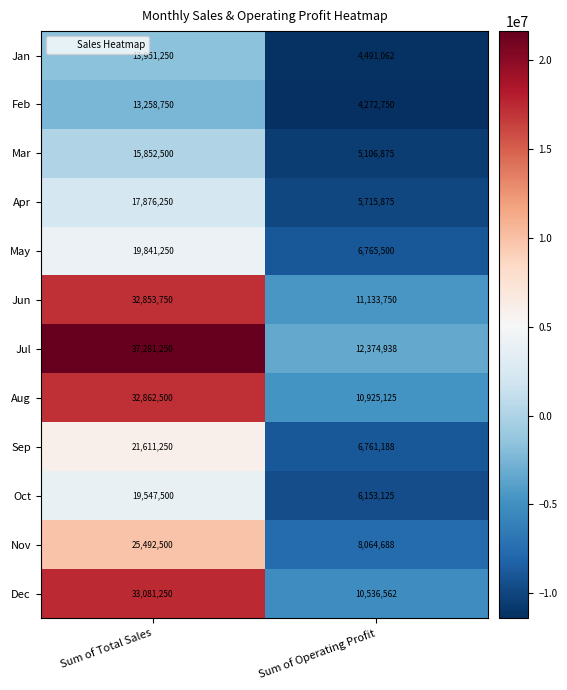

Reading left to right, list all the values displayed in this chart.

Jan: Sum of Total Sales=13951250	Sum of Operating Profit=4491062
Feb: Sum of Total Sales=13258750	Sum of Operating Profit=4272750
Mar: Sum of Total Sales=15852500	Sum of Operating Profit=5106875
Apr: Sum of Total Sales=17876250	Sum of Operating Profit=5715875
May: Sum of Total Sales=19841250	Sum of Operating Profit=6765500
Jun: Sum of Total Sales=32853750	Sum of Operating Profit=11133750
Jul: Sum of Total Sales=37281250	Sum of Operating Profit=12374938
Aug: Sum of Total Sales=32862500	Sum of Operating Profit=10925125
Sep: Sum of Total Sales=21611250	Sum of Operating Profit=6761188
Oct: Sum of Total Sales=19547500	Sum of Operating Profit=6153125
Nov: Sum of Total Sales=25492500	Sum of Operating Profit=8064688
Dec: Sum of Total Sales=33081250	Sum of Operating Profit=10536562